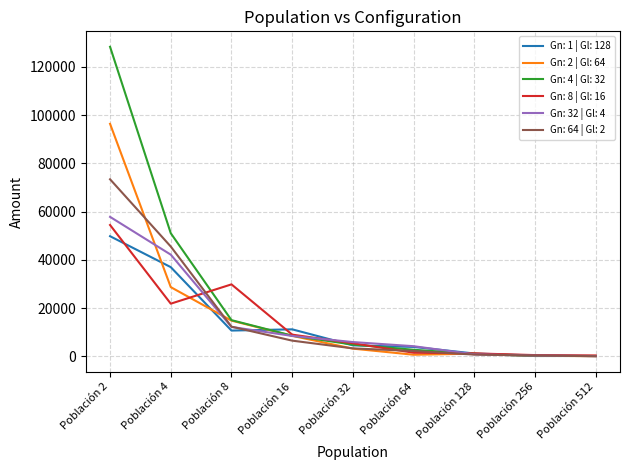

How many lines are shown in the chart?

6